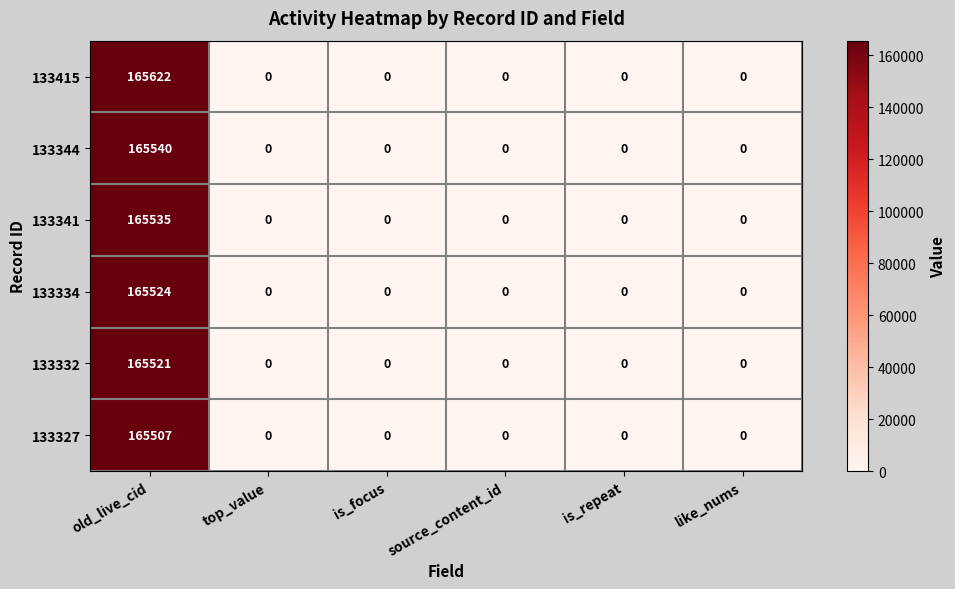

True or false: 133341 has a value of 107776 at source_content_id.

False